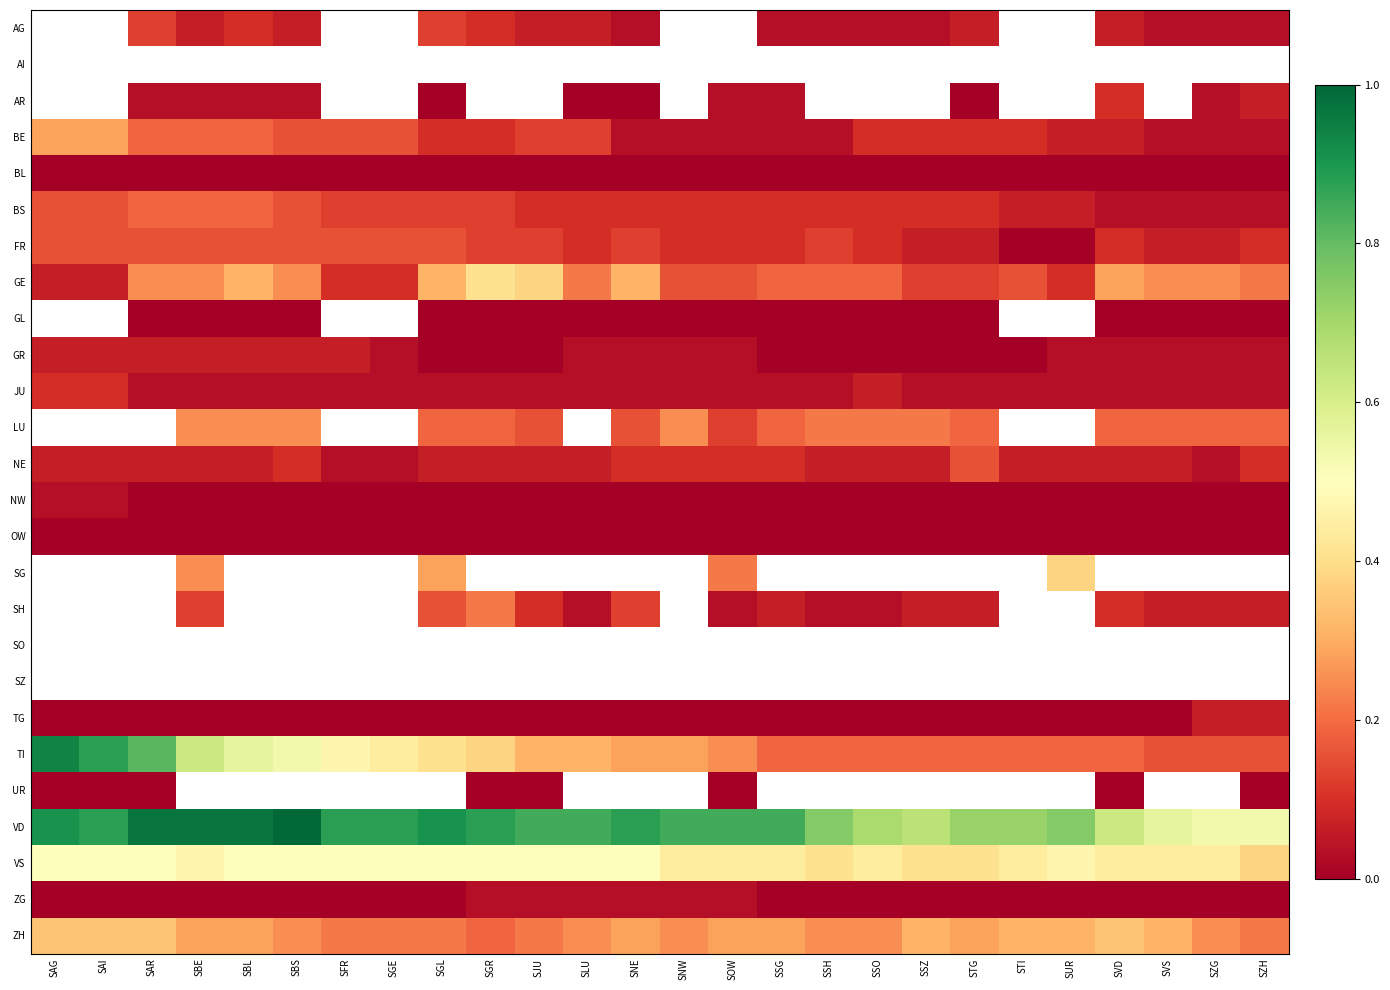

Which series changed the most between SAI and SSO?

TI